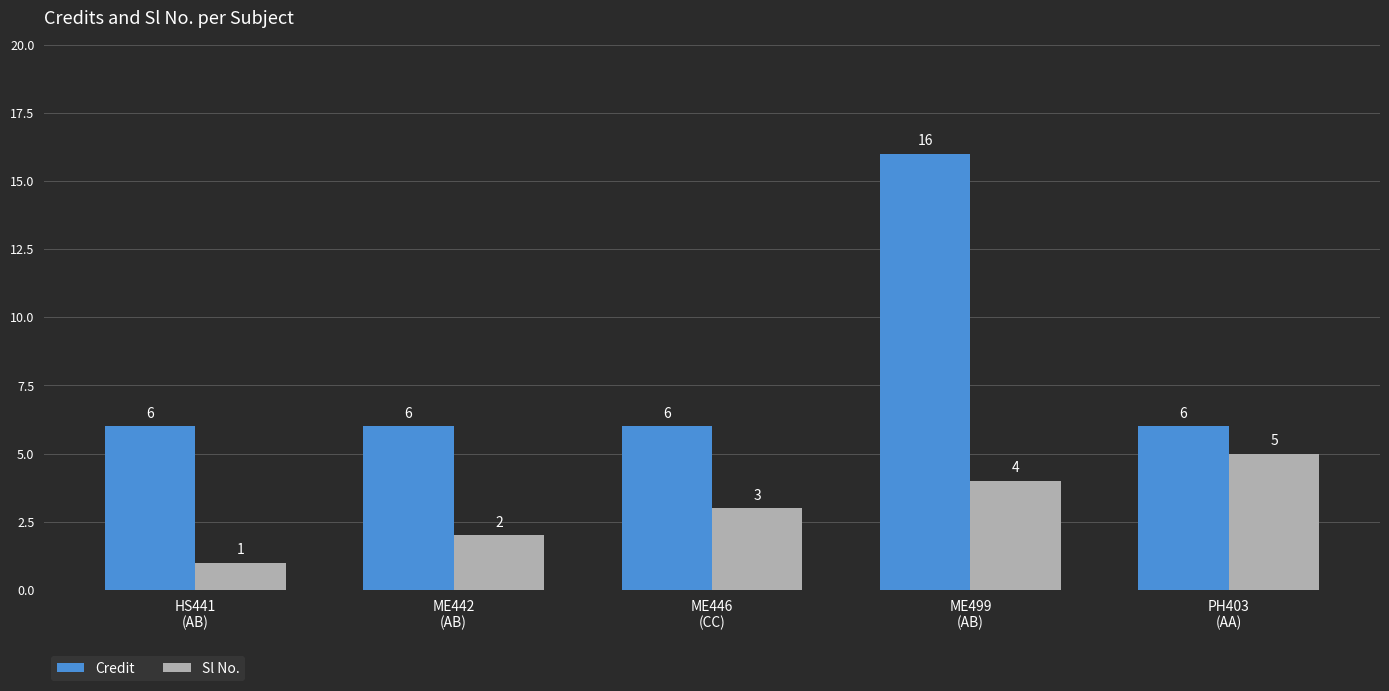

True or false: Credit has a value of 6 at PH403
(AA).

True